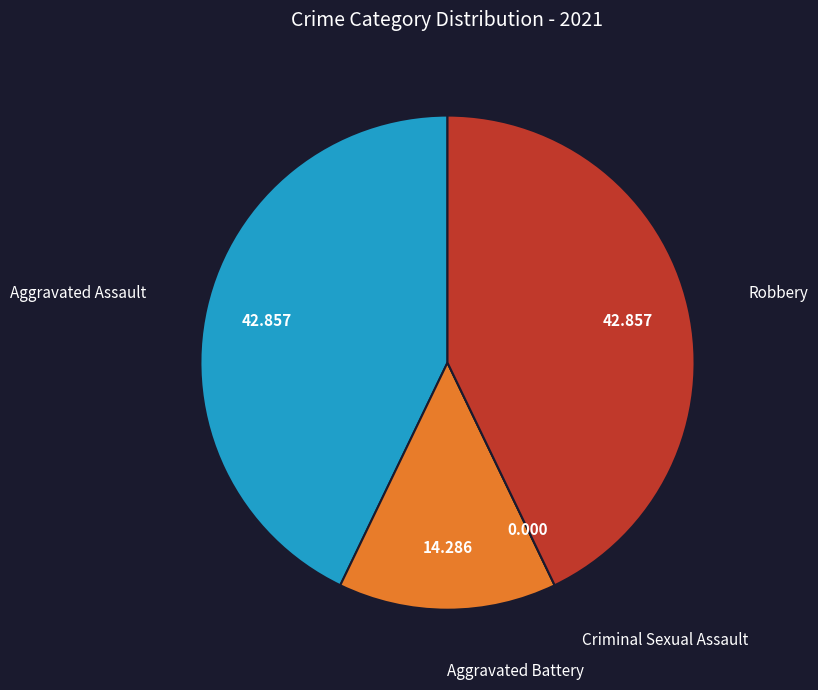

Is there any slice that represents more than half of the pie?

No